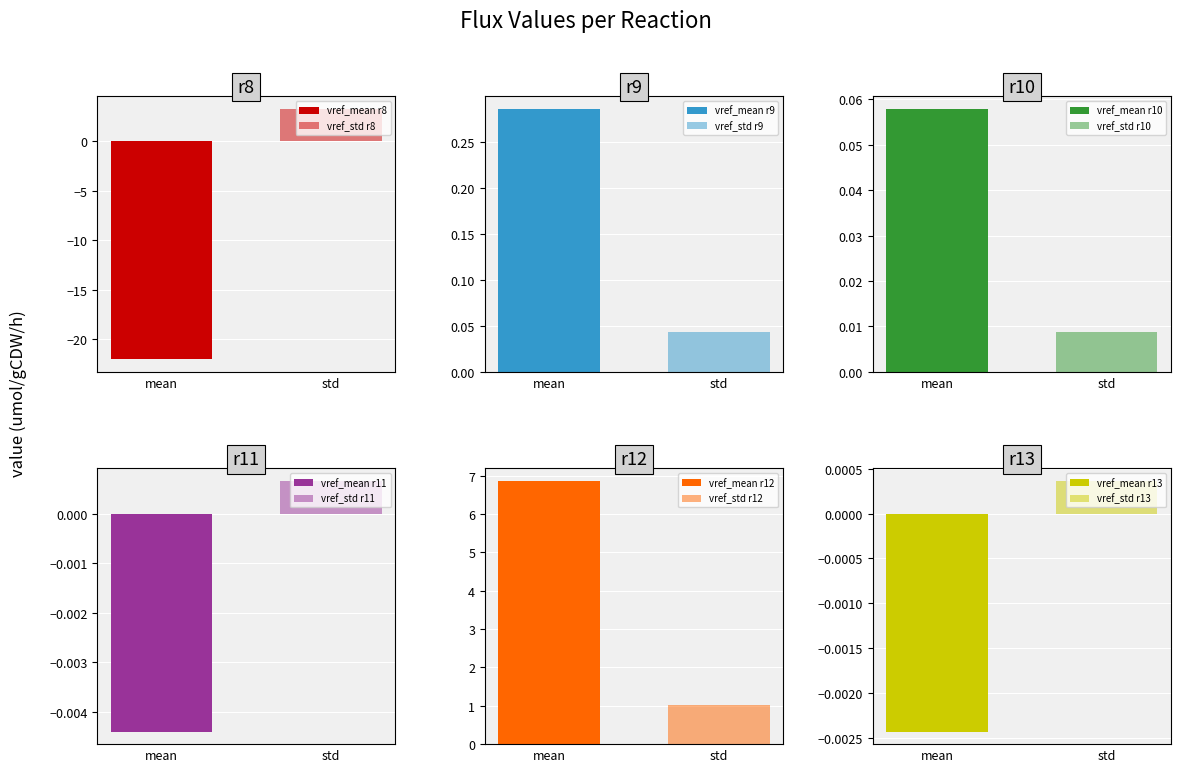

Reading right to left, extract all data points from this chart.

vref_mean: -0.0	6.8	-0.0	0.1	0.3	-22.0
vref_std: 0.0	1.0	0.0	0.0	0.0	3.3